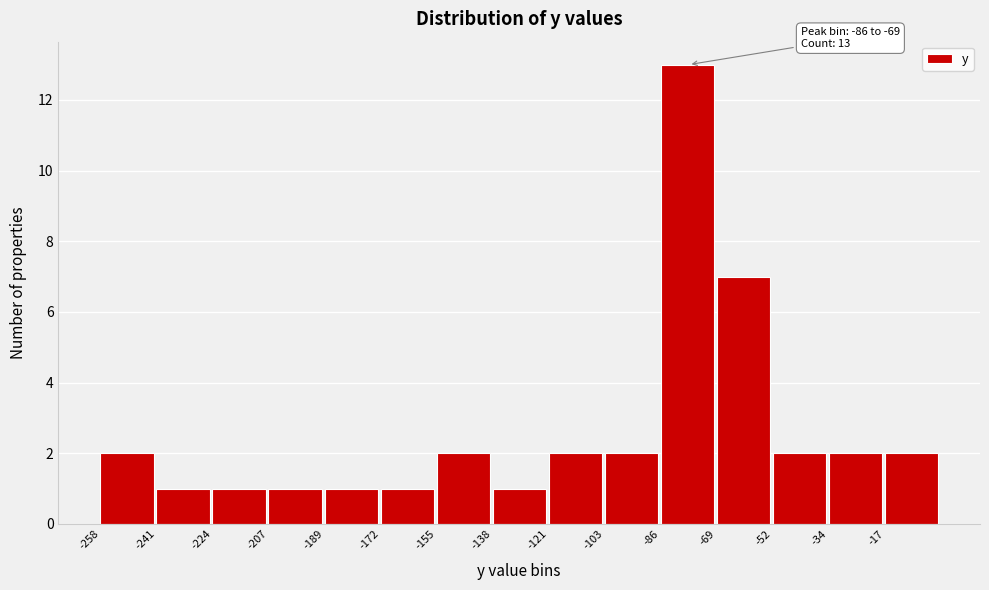

Over which range of the x-axis is the bar tallest?

-86 to -68